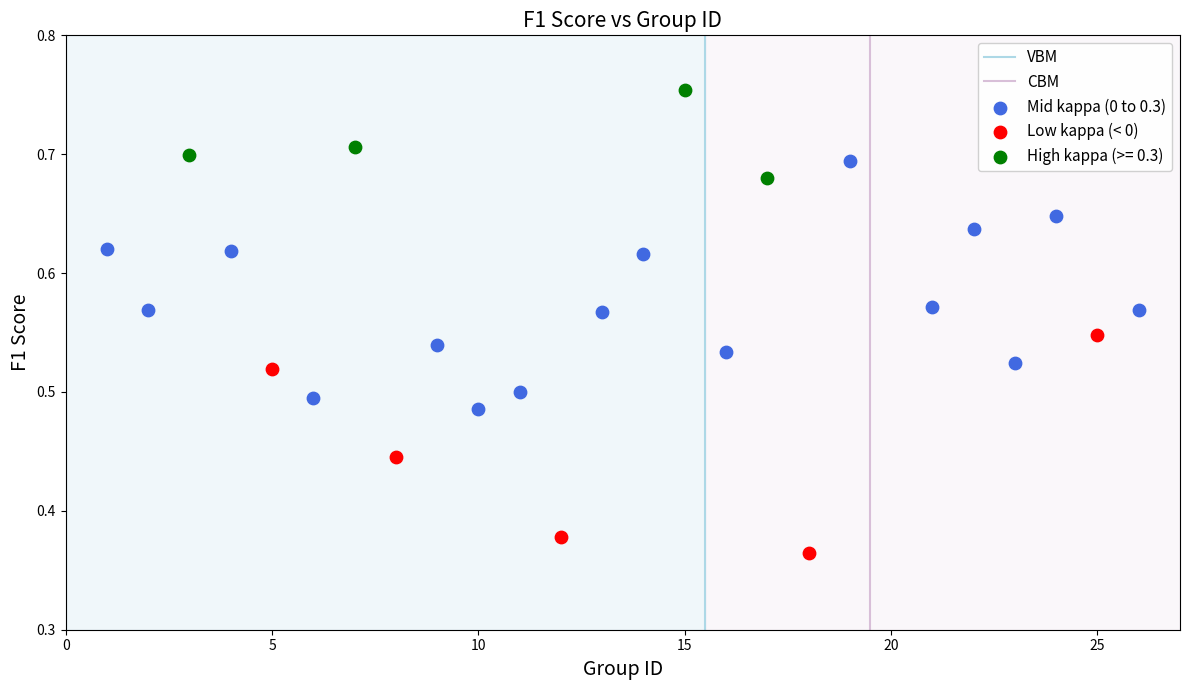

Which series contains the lowest Y value?

Low kappa (< 0)